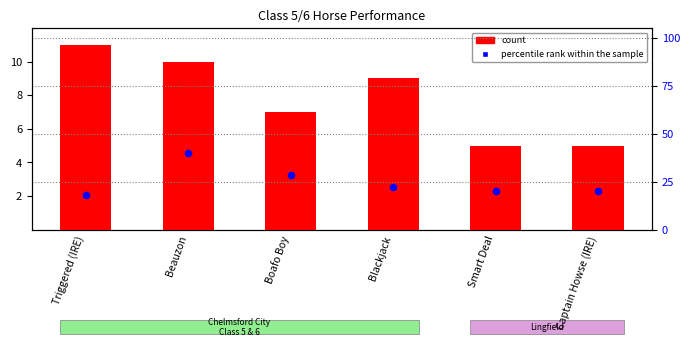

What is the total value across all series at Boafo Boy?

35.6